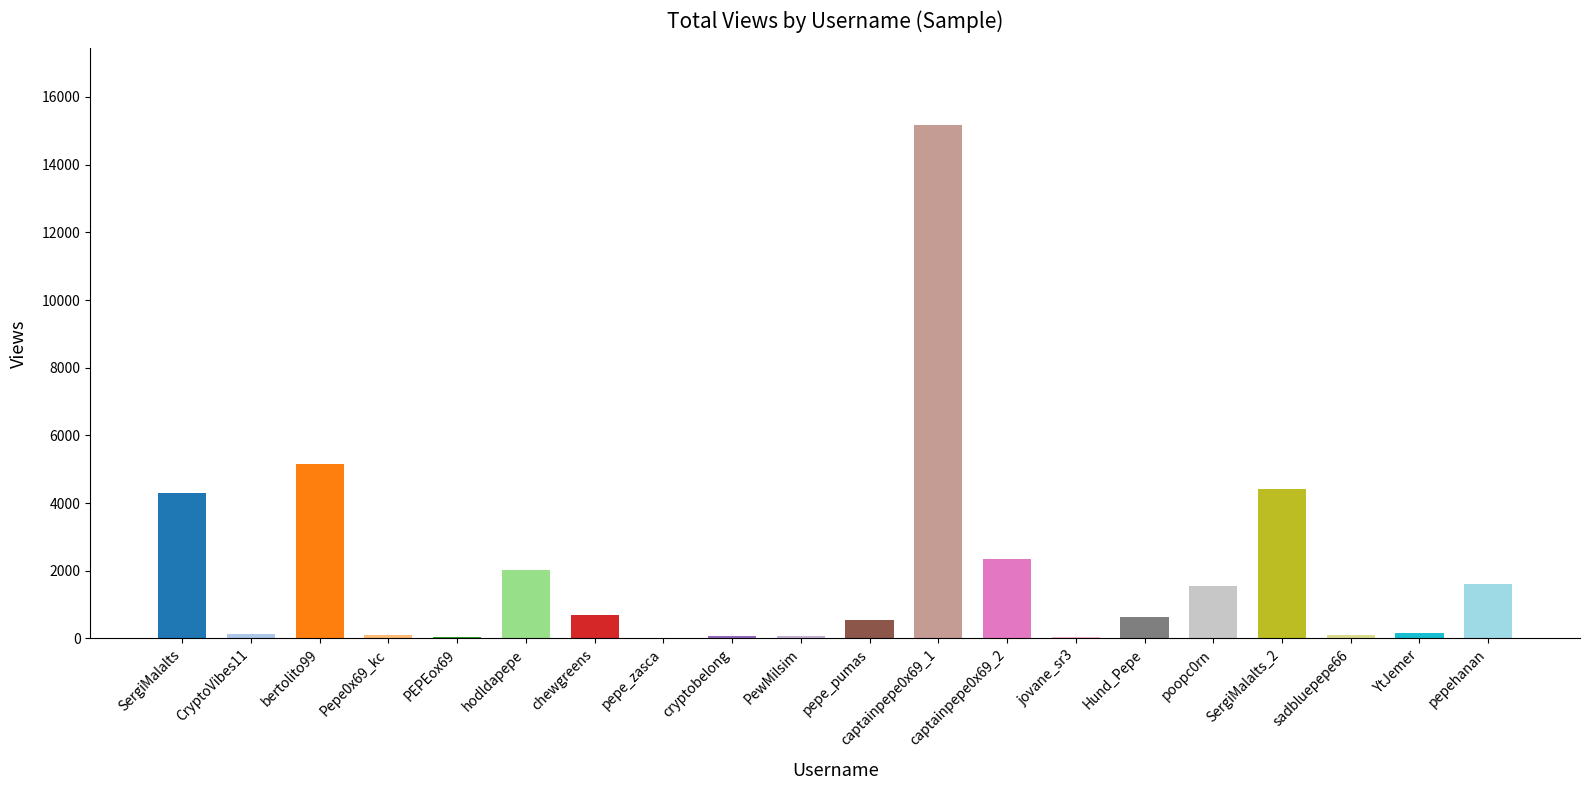

What is the sum of all values?

39134